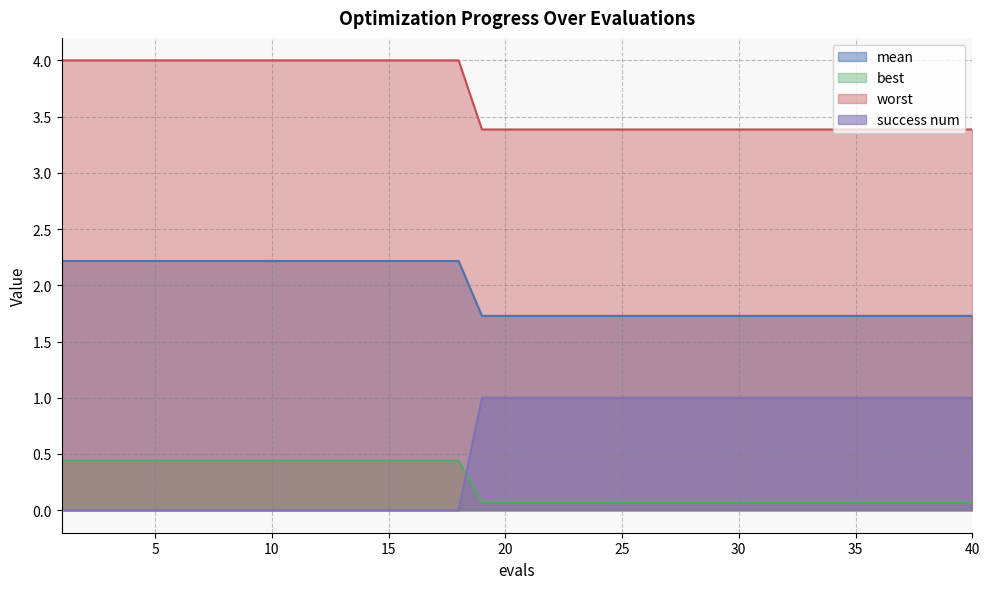

List the series in order of their peak value, lowest first.

best, success num, mean, worst